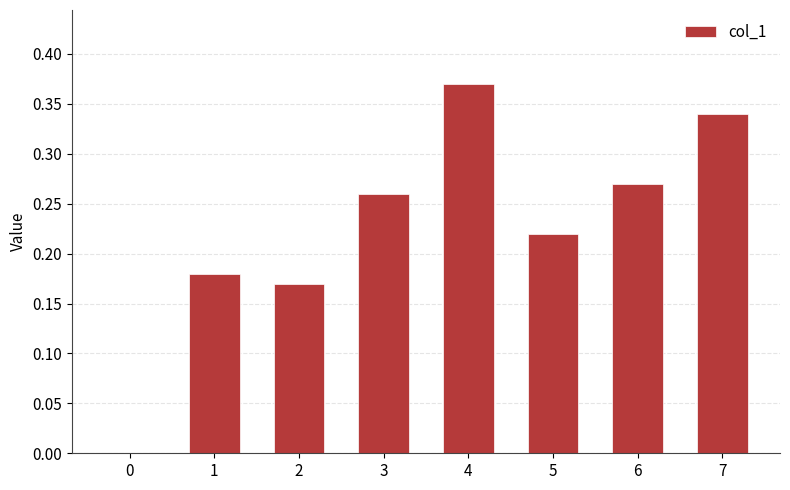

At which category does the chart reach its peak across all series?

4